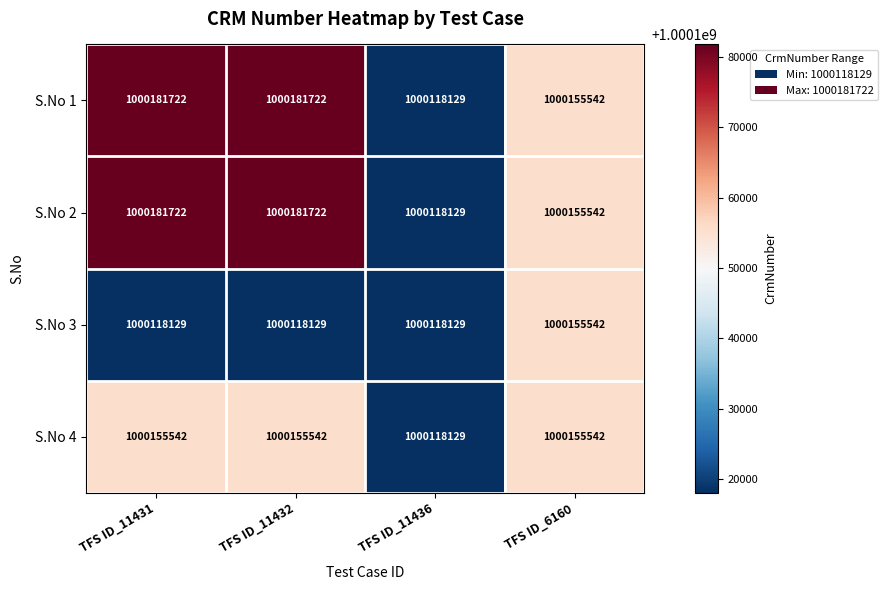

What is the difference between the maximum and minimum values in the S.No 3 series?

37413